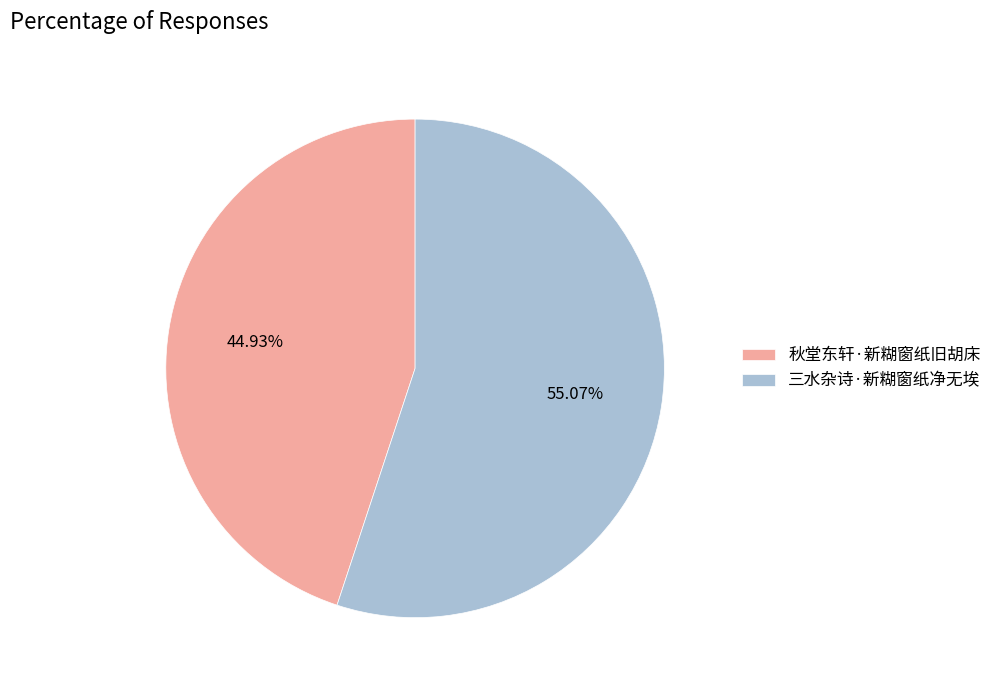

How many segments does this pie chart have?

2